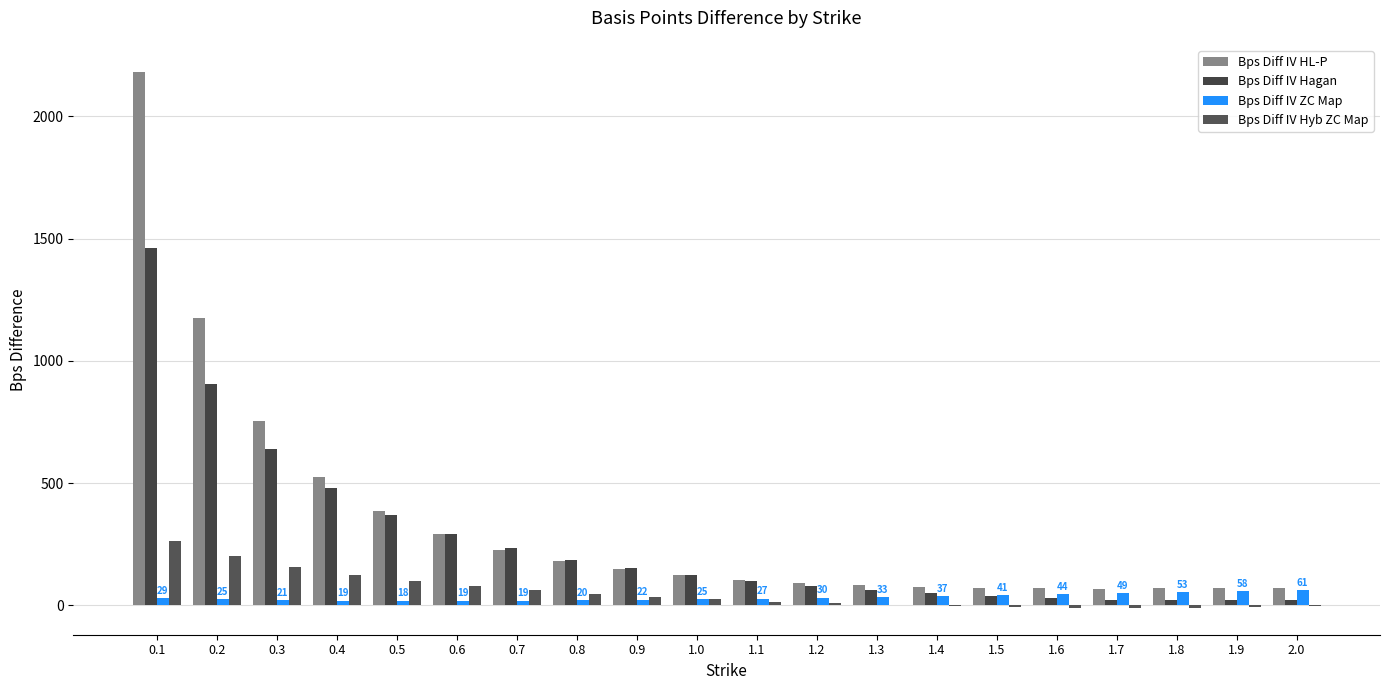

The Bps Diff IV Hyb ZC Map series shows -7 at 1.5. True or false?

True